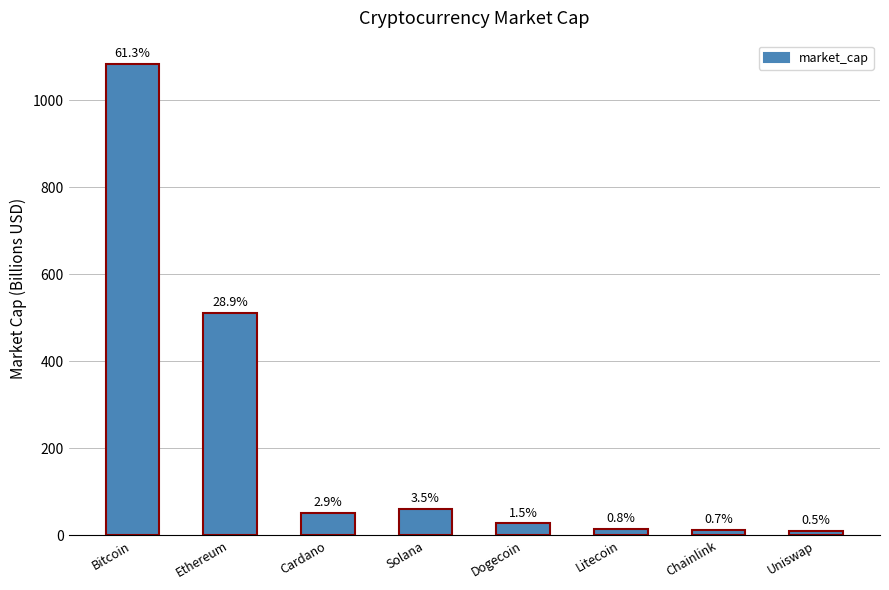

What position from the right is Ethereum?

7